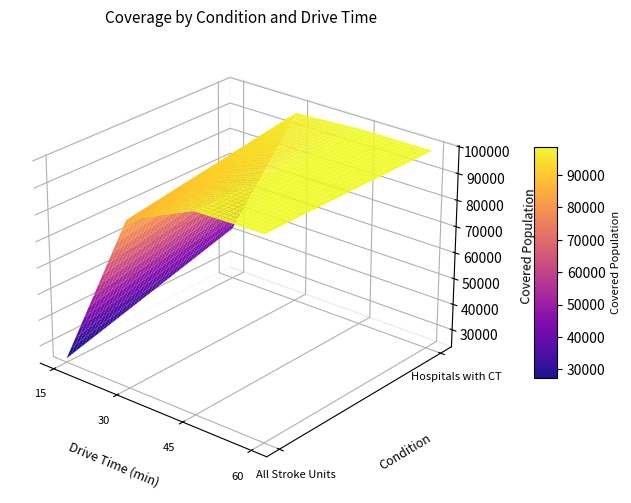

Count the number of categories in the chart.

4